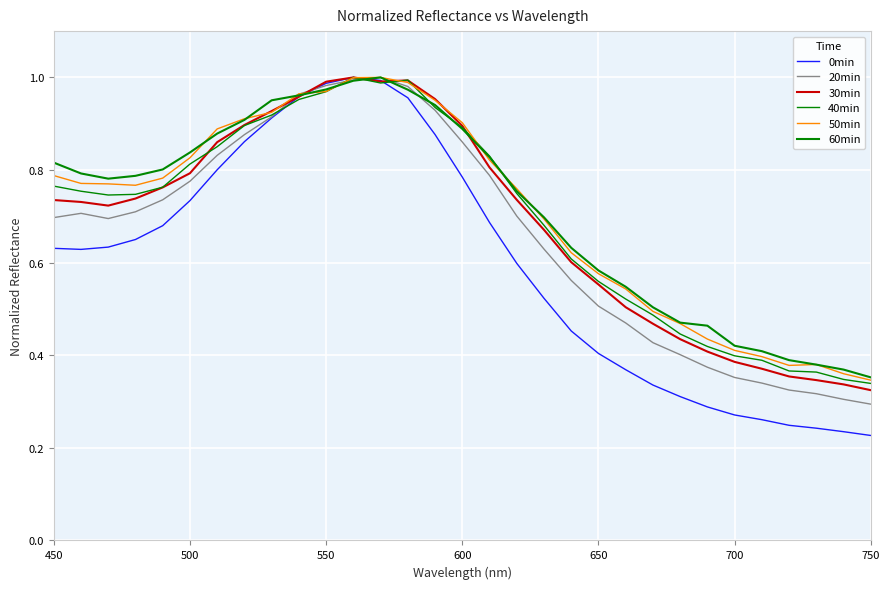

Does the chart have visible grid lines?

Yes